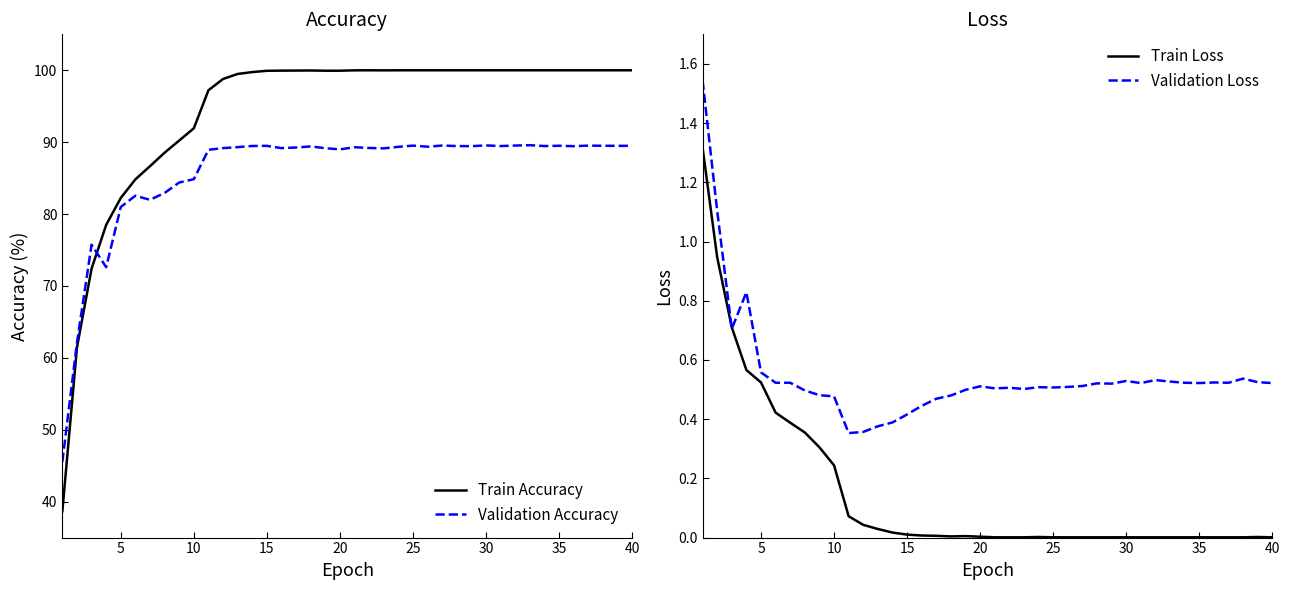

Is it true that Train Accuracy equals 82.2 at 5?

True